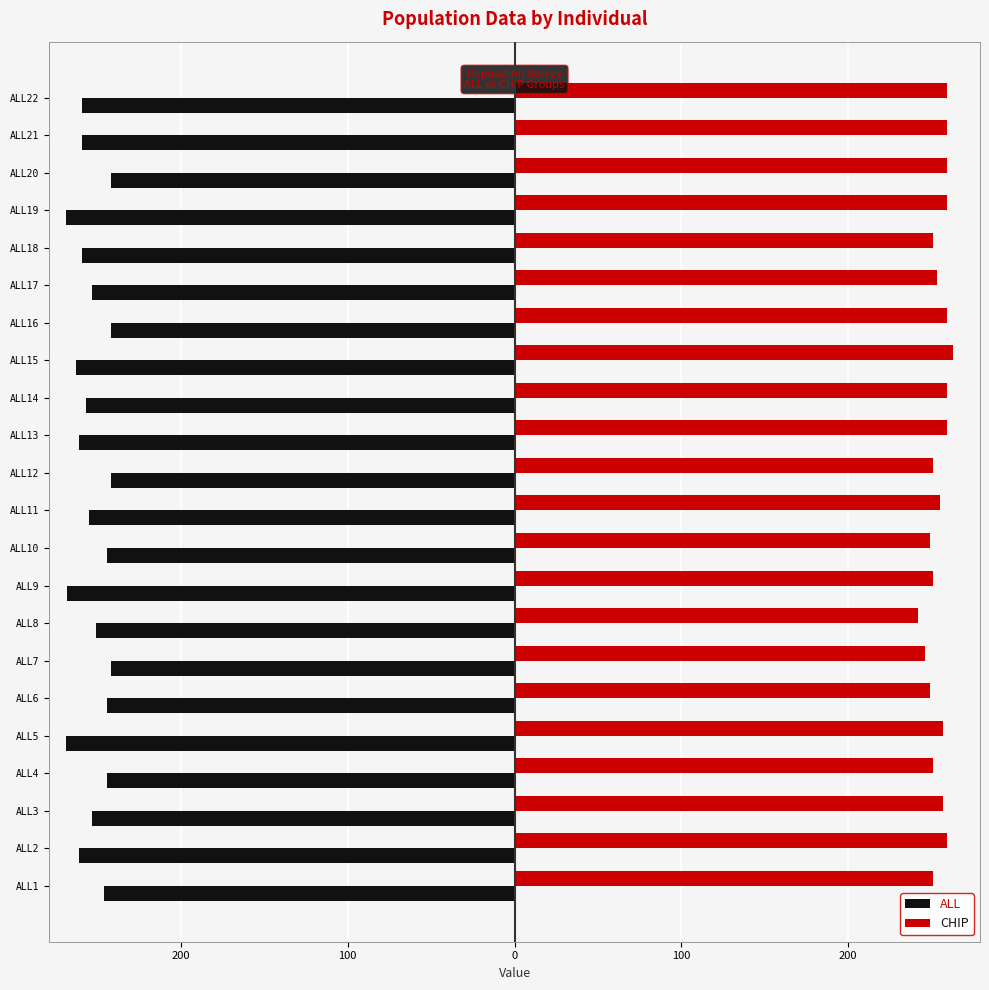

What are all the series names shown in the legend?

ALL, CHIP